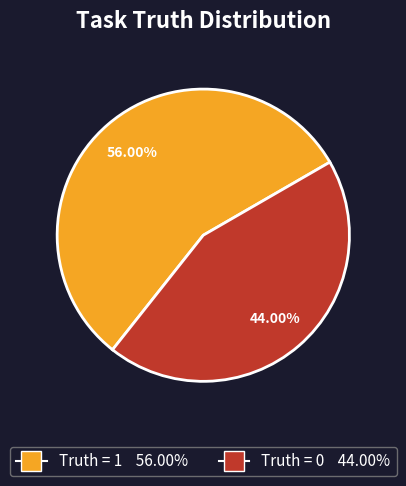

To the nearest percent, what is the difference between the largest and smallest slice percentages?

12%